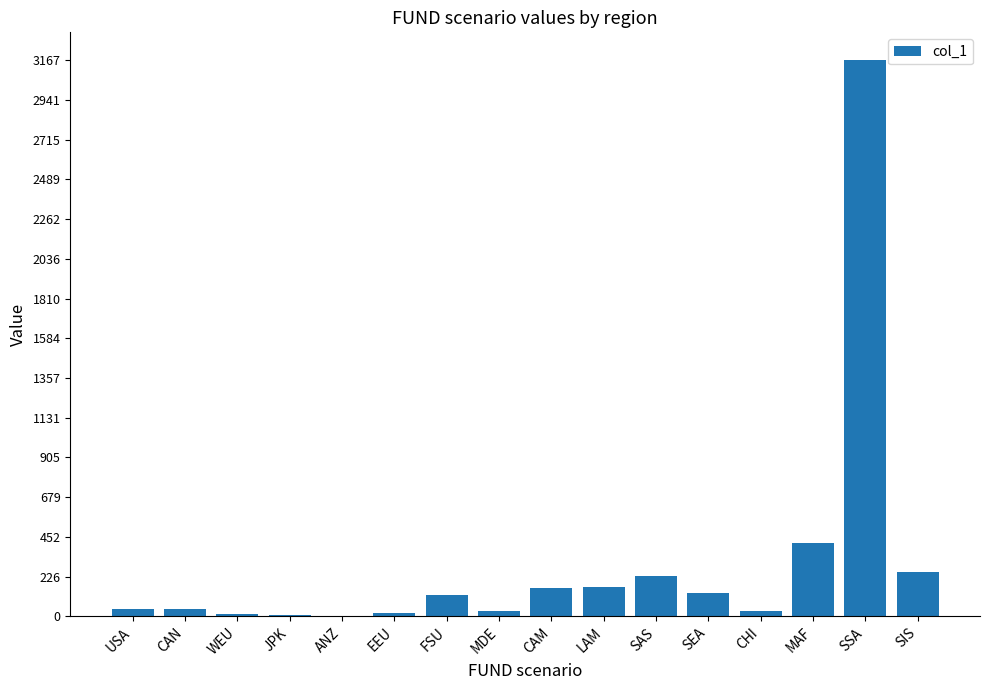

What is the greatest value displayed?

3167.3